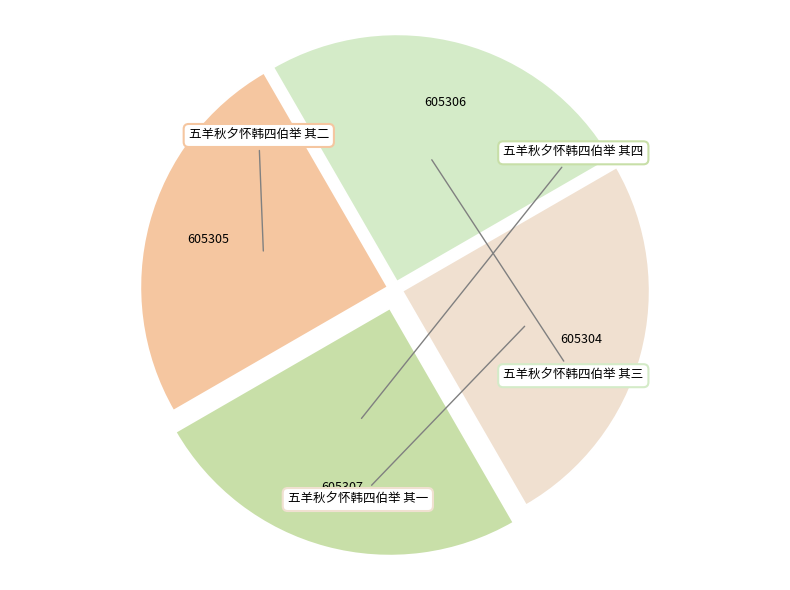

What is the change in value from 五羊秋夕怀韩四伯举 其四 to 五羊秋夕怀韩四伯举 其三?

-1